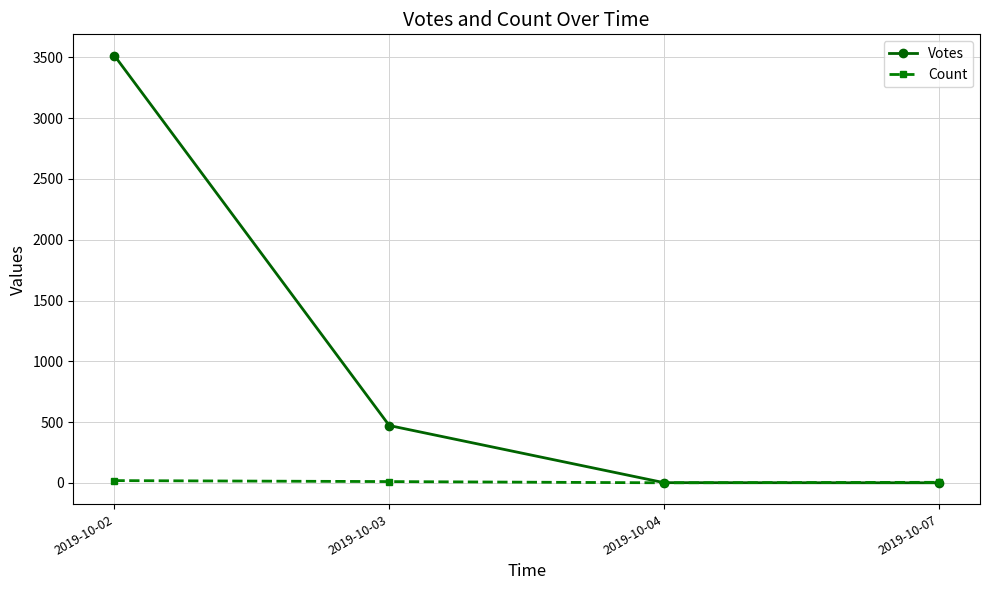

Which series has the largest total across all categories?

Votes